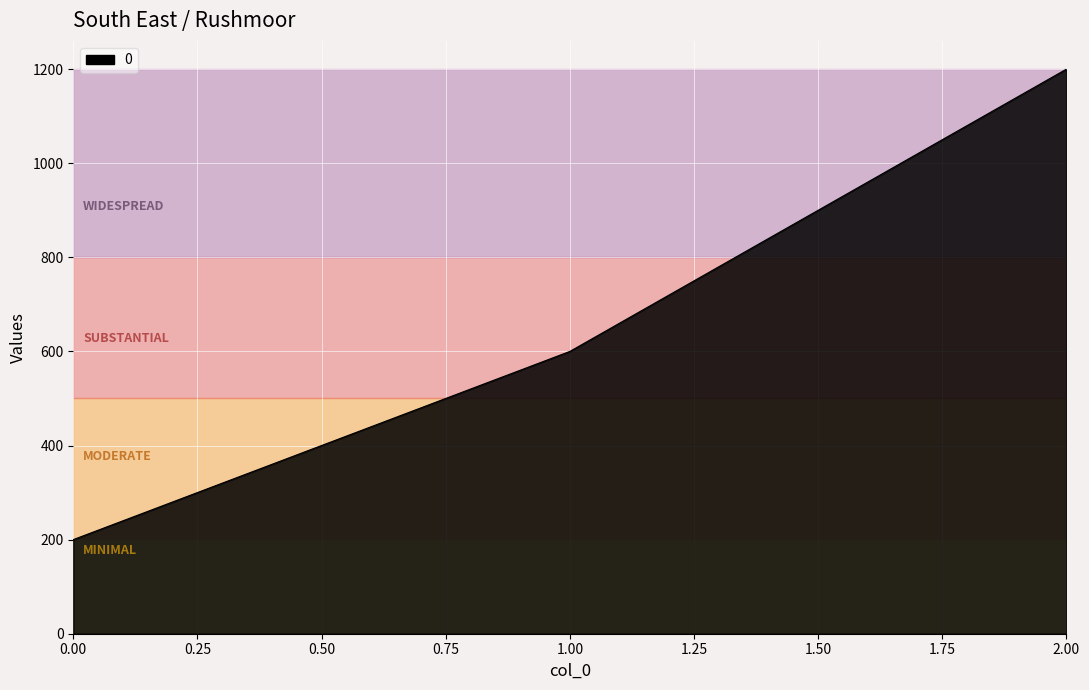

What is the maximum value shown in the chart?

1200